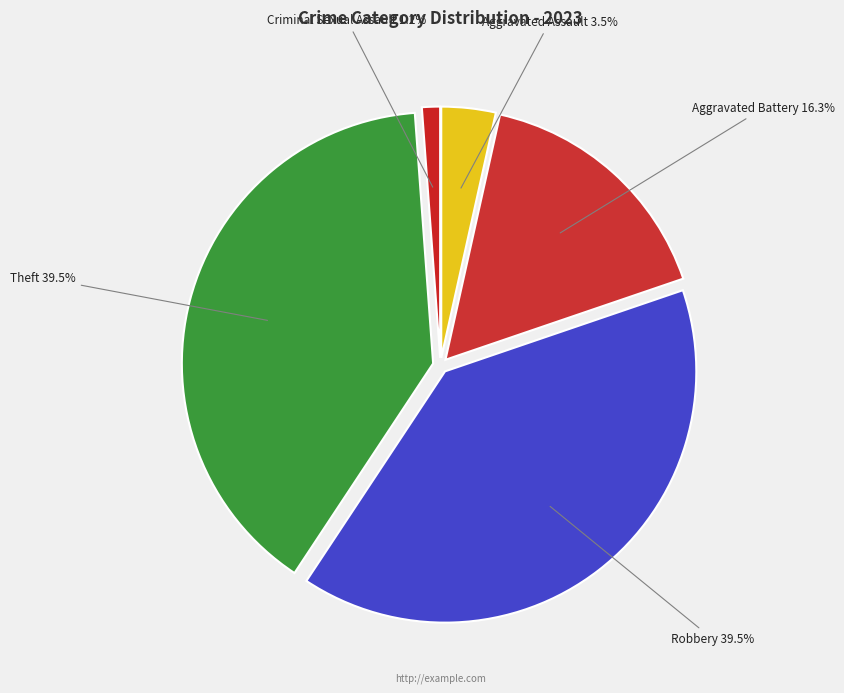

Count the number of slices in the pie.

5